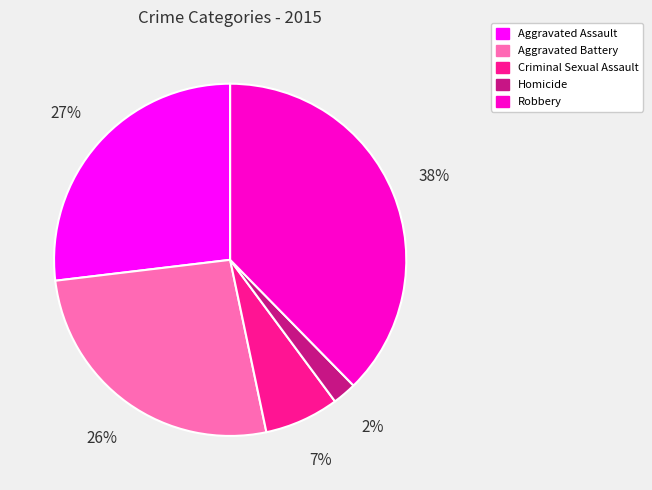

How many segments does this pie chart have?

5